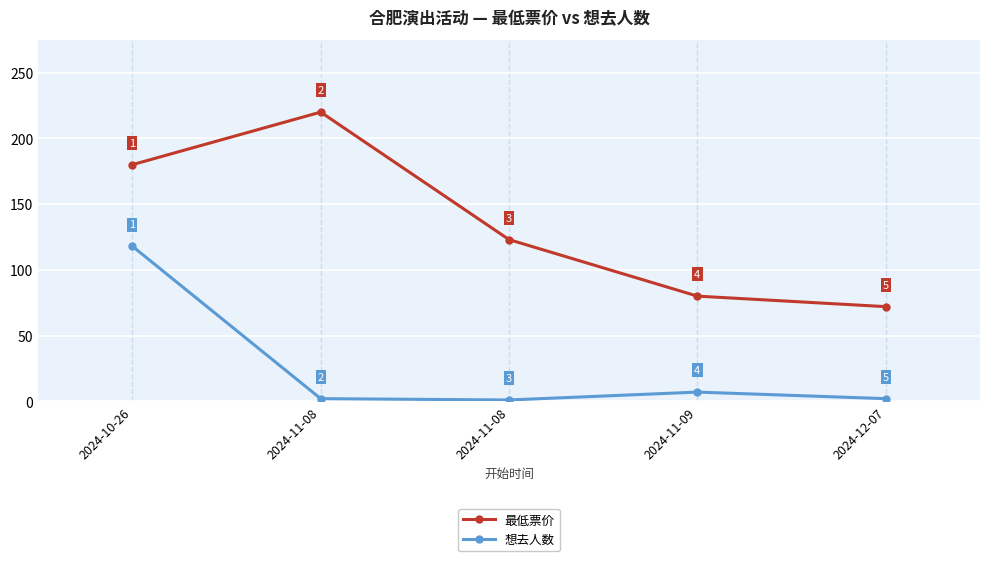

Where is the first local maximum for 最低票价?

2024-11-08